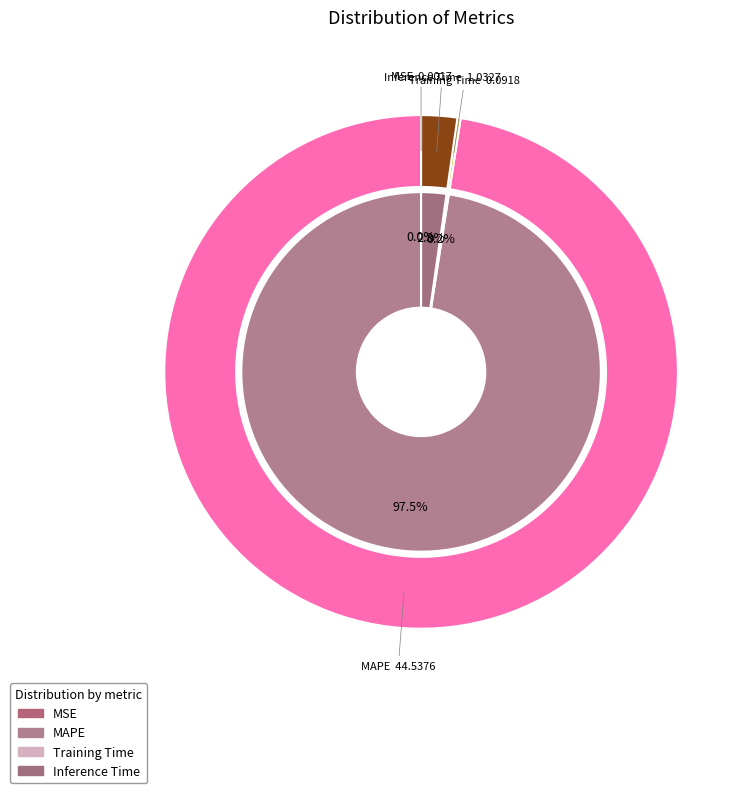

Do MSE and Training Time together represent more than half of the pie?

No